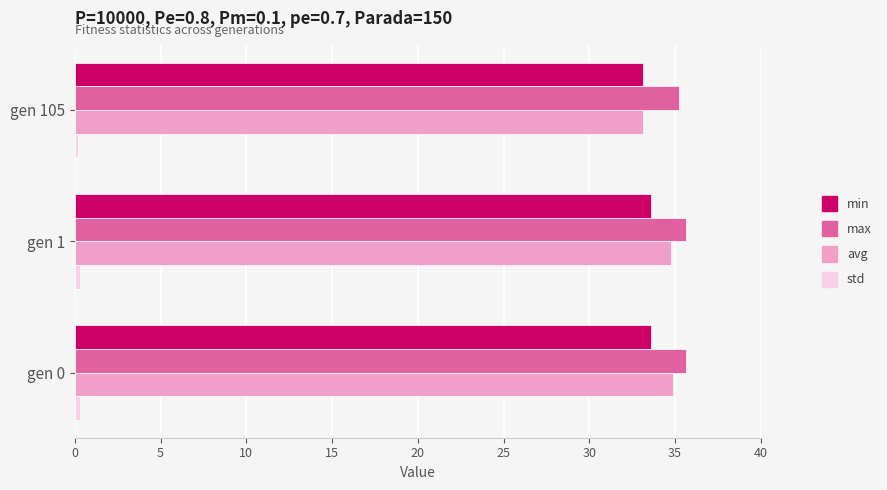

What is the sum of all avg values?

102.8